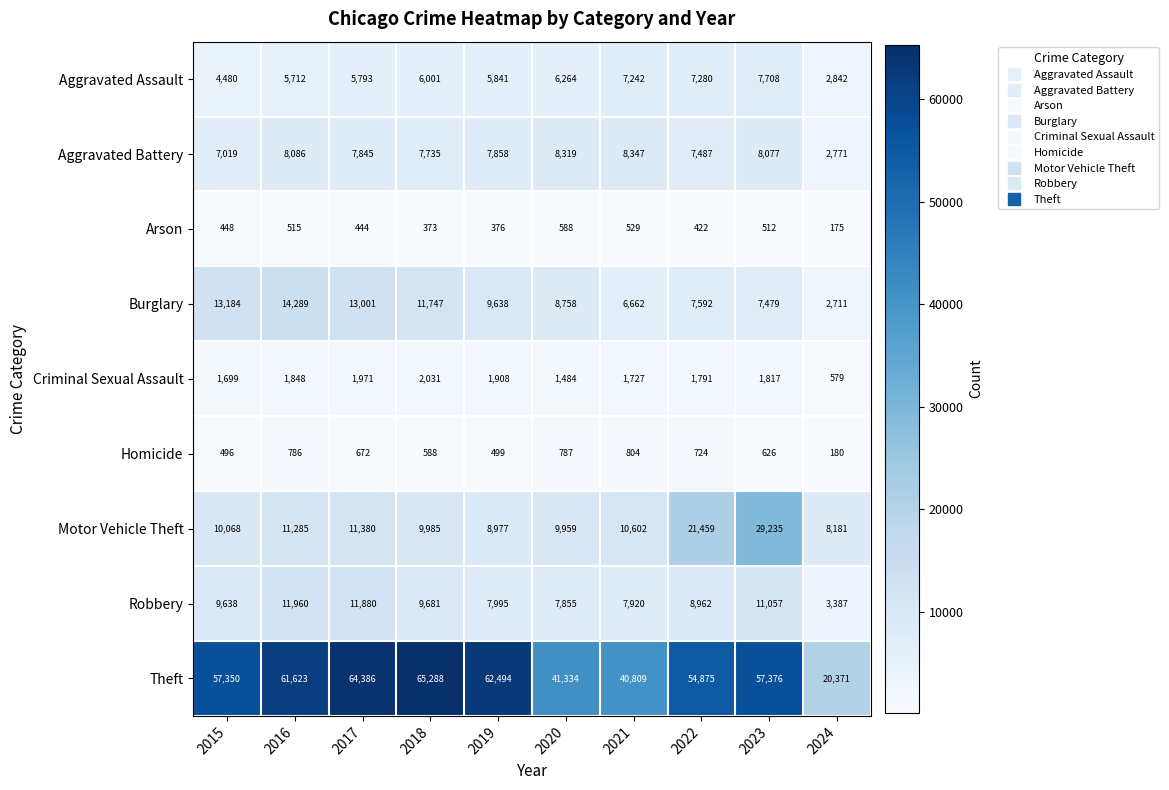

What is the approximate value of Burglary at 2022, to the nearest 50?

7600